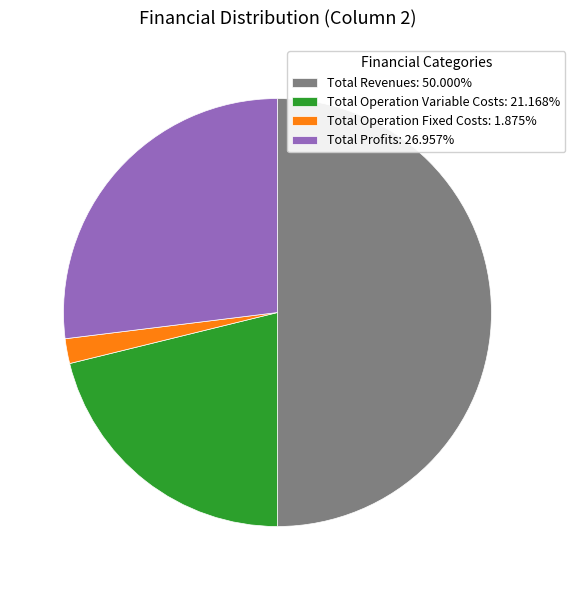

Is the sum of Total Profits: 26.957% and Total Revenues: 50.000% greater than half?

Yes